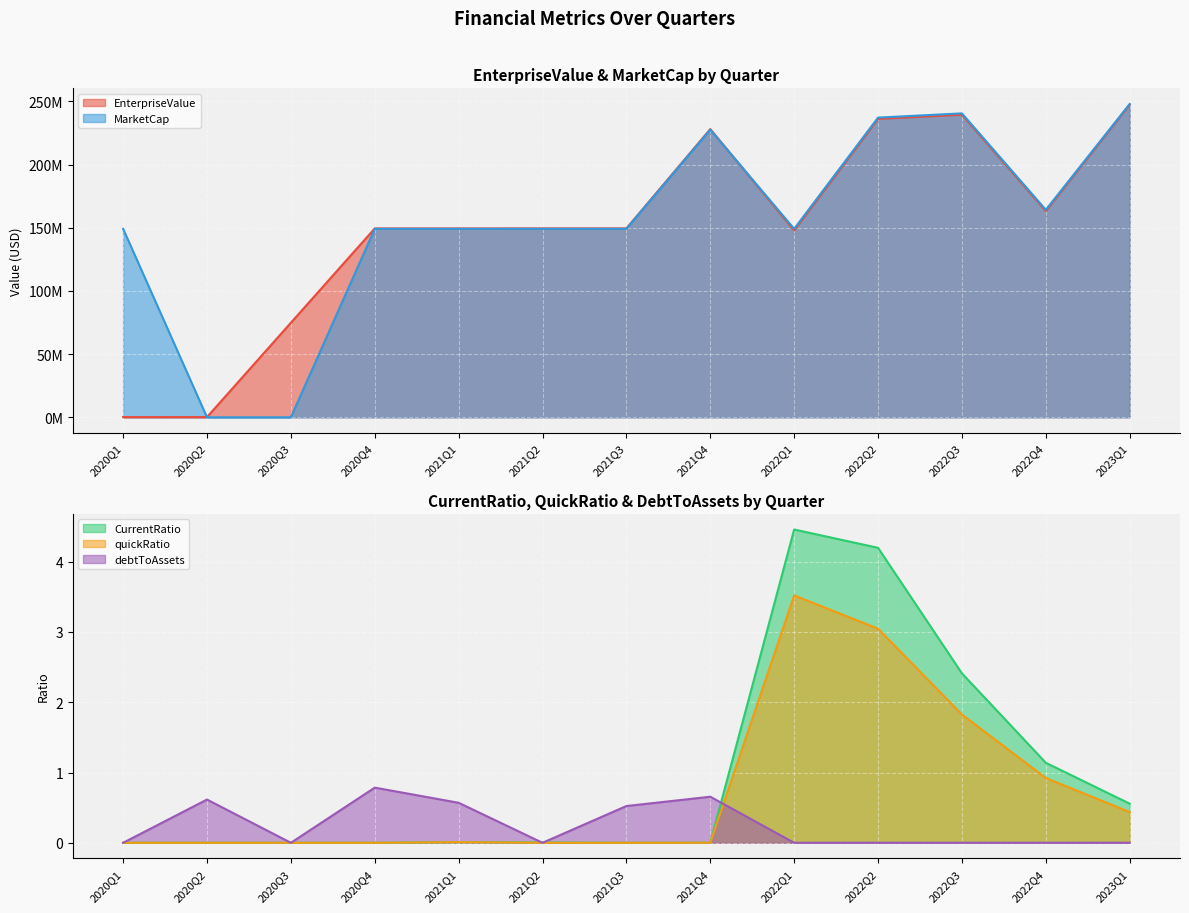

Reading left to right, what are all the values shown in this chart?

EnterpriseValue: 148054.0	148054.0	74827014.8	149505975.6	149525893.6	149530893.6	149535893.6	228142463.0	148003430.6	236252054.0	239600880.0	163350441.6	247525796.0
MarketCap: 149207295.6	0.0	0.0	149207295.6	149207295.6	149207295.6	149207295.6	227700000.0	149207295.6	237245400.0	240597000.0	164239002.6	248018400.0
CurrentRatio: 0.0	0.0	0.0	0.0	0.0	0.0	0.0	0.0	4.5	4.2	2.4	1.1	0.6
quickRatio: 0.0	0.0	0.0	0.0	0.0	0.0	0.0	0.0	3.5	3.0	1.8	0.9	0.4
debtToAssets: 0.0	0.6	0.0	0.8	0.6	0.0	0.5	0.7	0.0	0.0	0.0	0.0	0.0